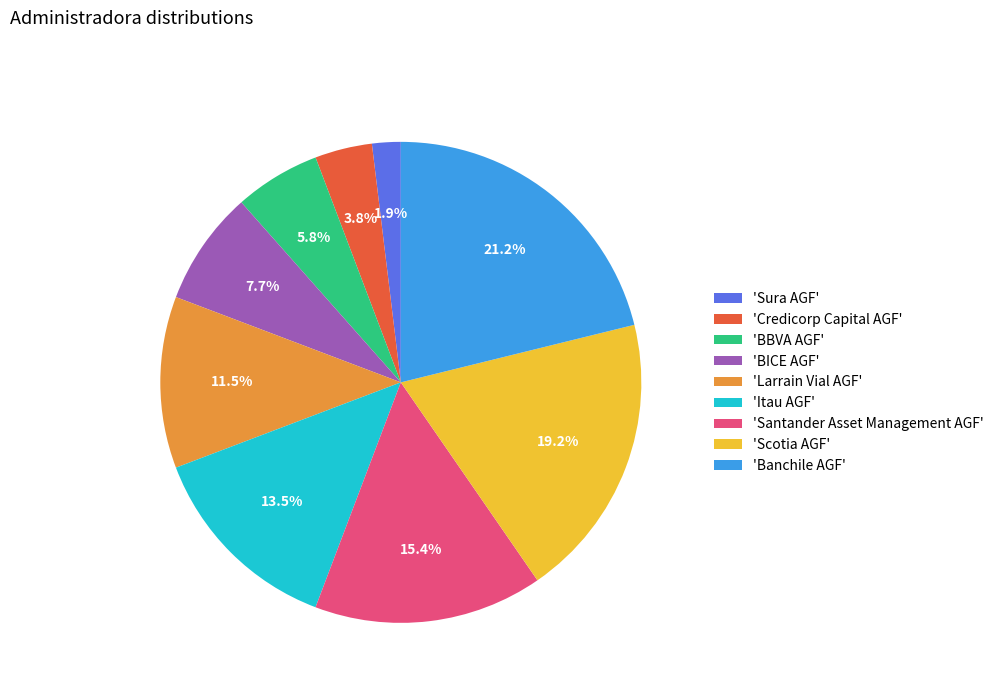

Approximately how many times larger is the value at 'Itau AGF' compared to 'Scotia AGF'?

0.7